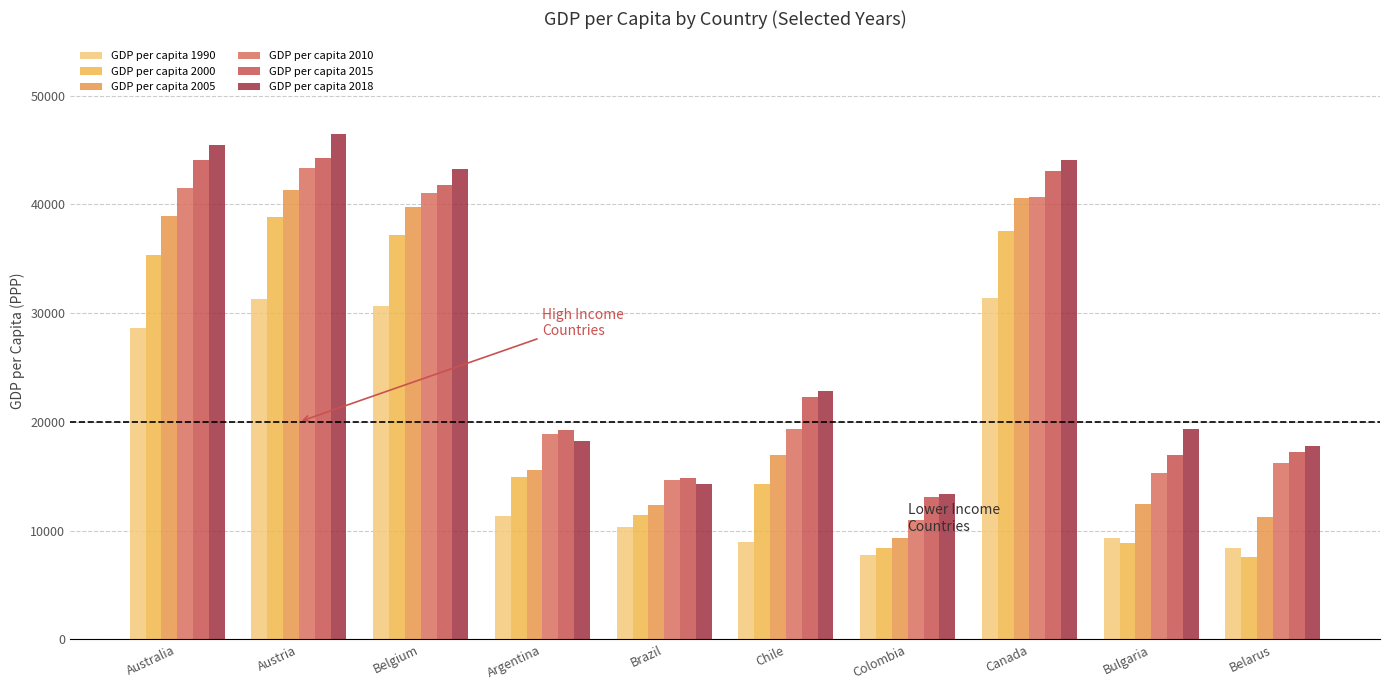

What is the sum of all GDP per capita 2015 values?

276876